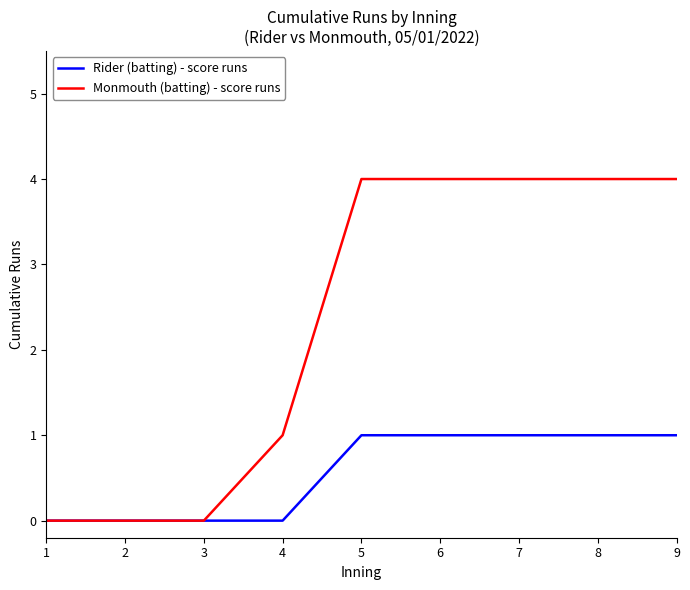

Reading left to right, what are all the values shown in this chart?

Rider (batting) - score runs: 0	0	0	0	1	1	1	1	1
Monmouth (batting) - score runs: 0	0	0	1	4	4	4	4	4